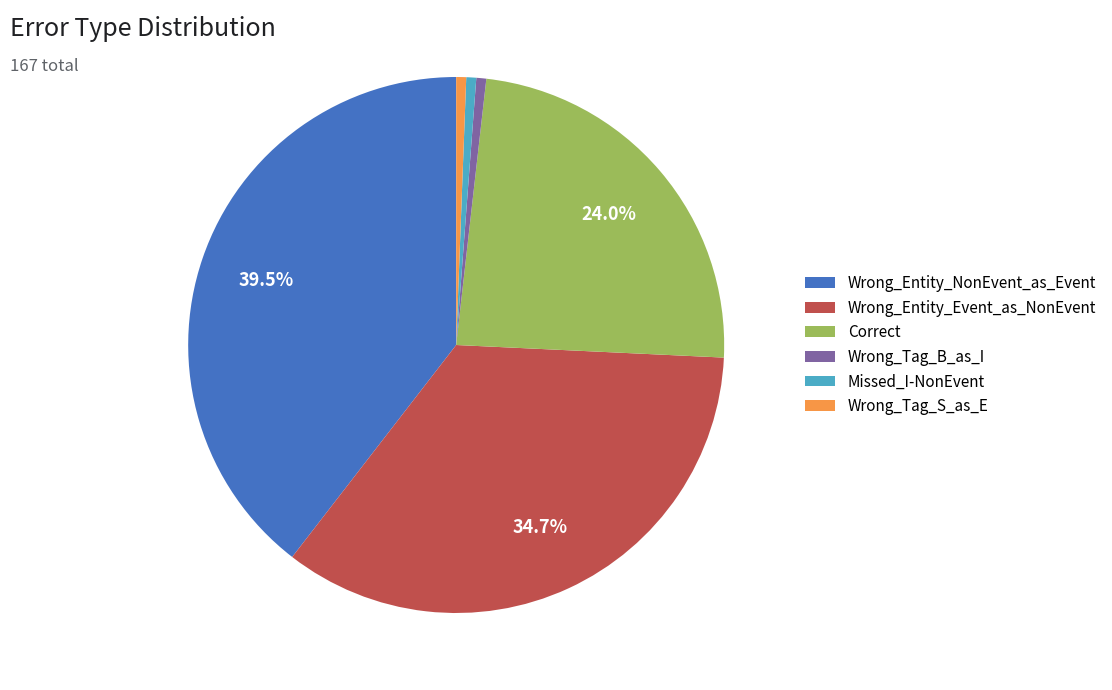

The Wrong_Entity_NonEvent_as_Event slice represents 28% of the pie. True or false?

False